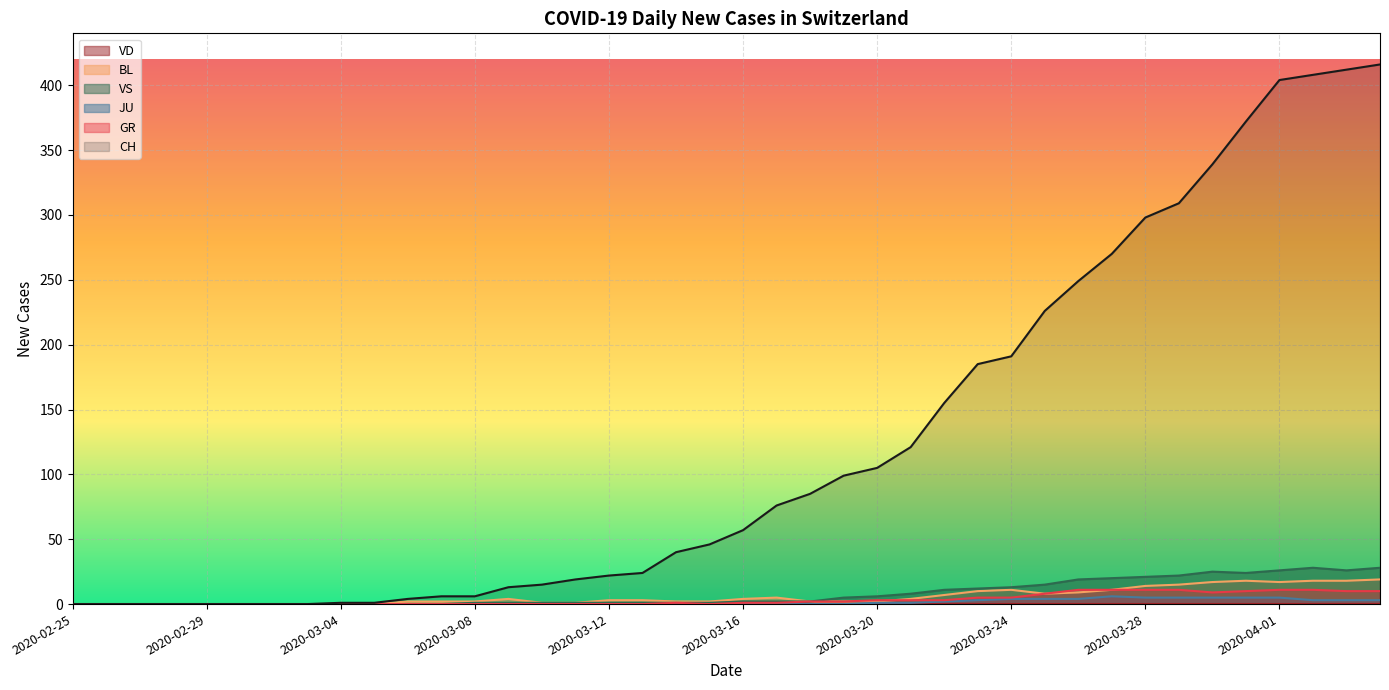

How many lines are shown in the chart?

6